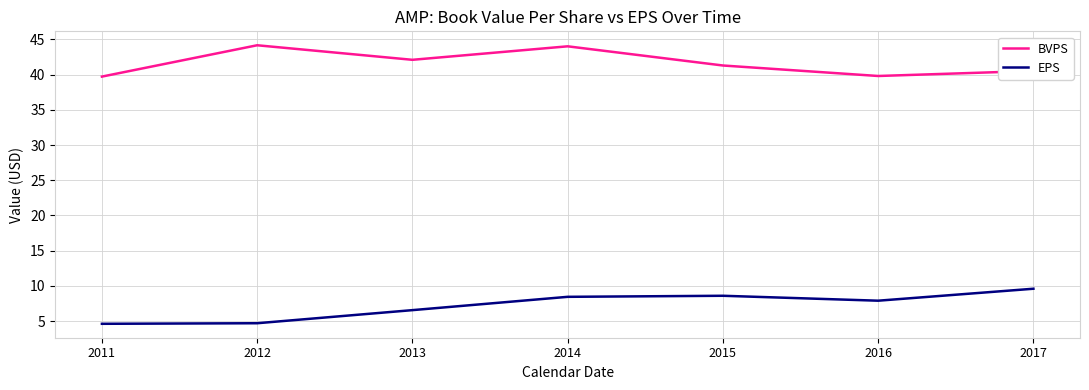

The value of BVPS at 2013 is 57.1. True or false?

False